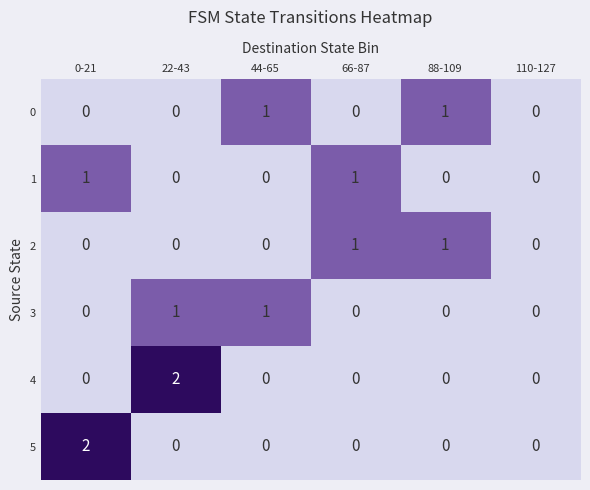

Is the value of 2 at 66-87 greater than the value of 3 at 66-87?

Yes